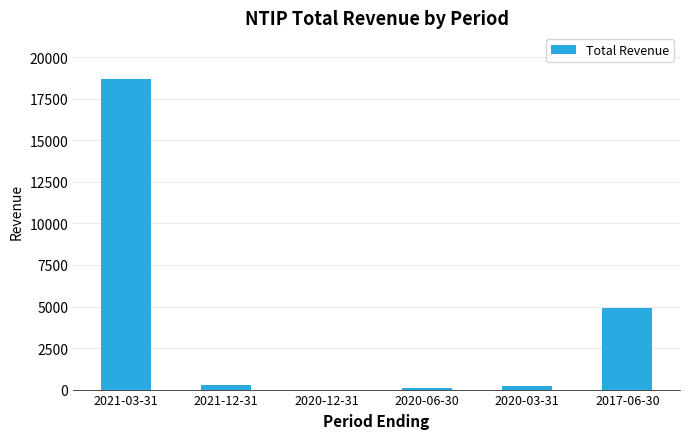

The chart shows a value of 300 at 2021-12-31. True or false?

True